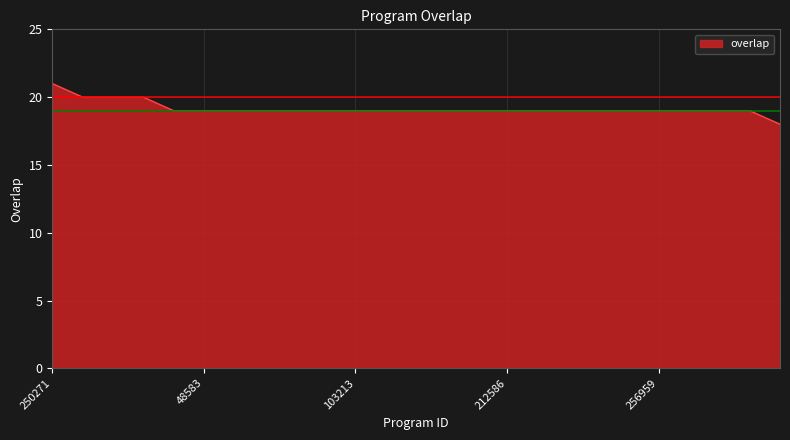

What is the difference between the maximum and minimum values?

3